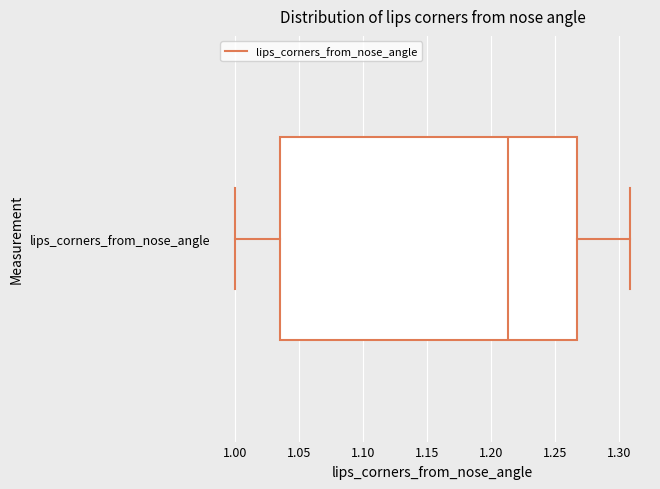

Where does the median line of the box for lips_corners_from_nose_angle sit on the x-axis? The values are not printed on the chart, so give them approximately, as read against the axis.

1.215